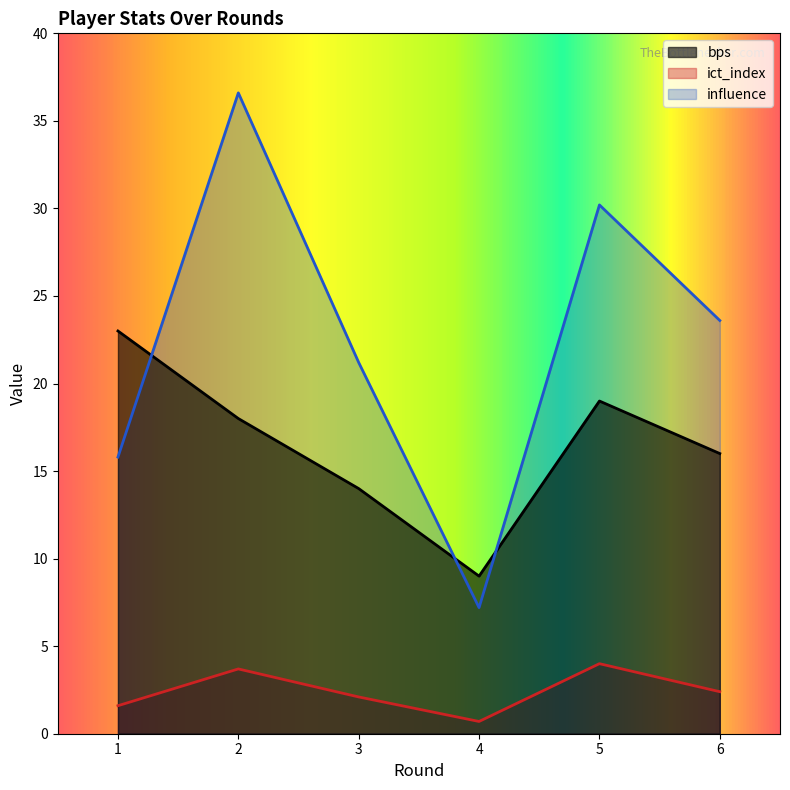

What is the spread (max minus min) of values at 6?

21.2